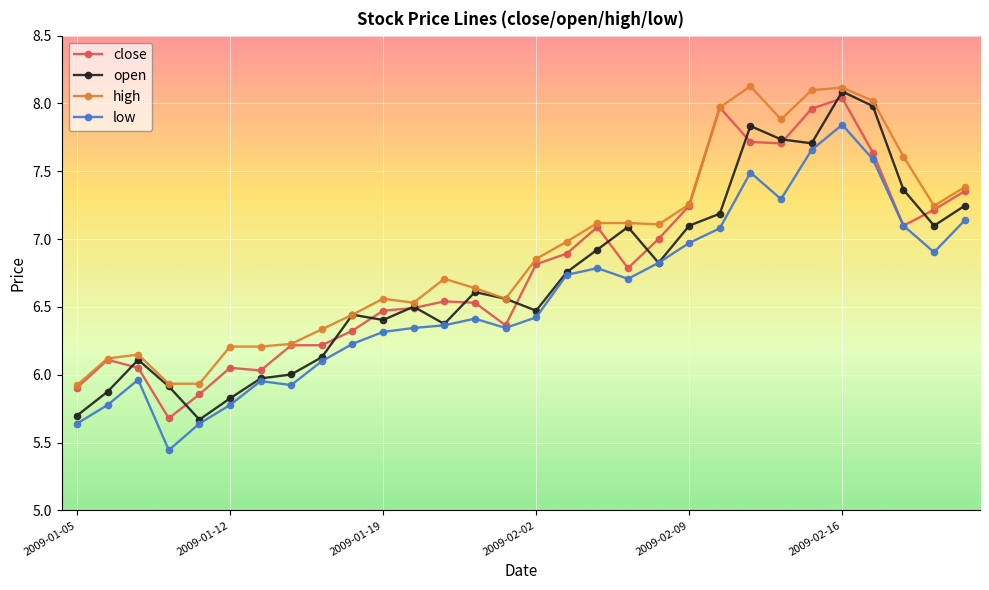

True or false: high and low intersect in this chart.

False